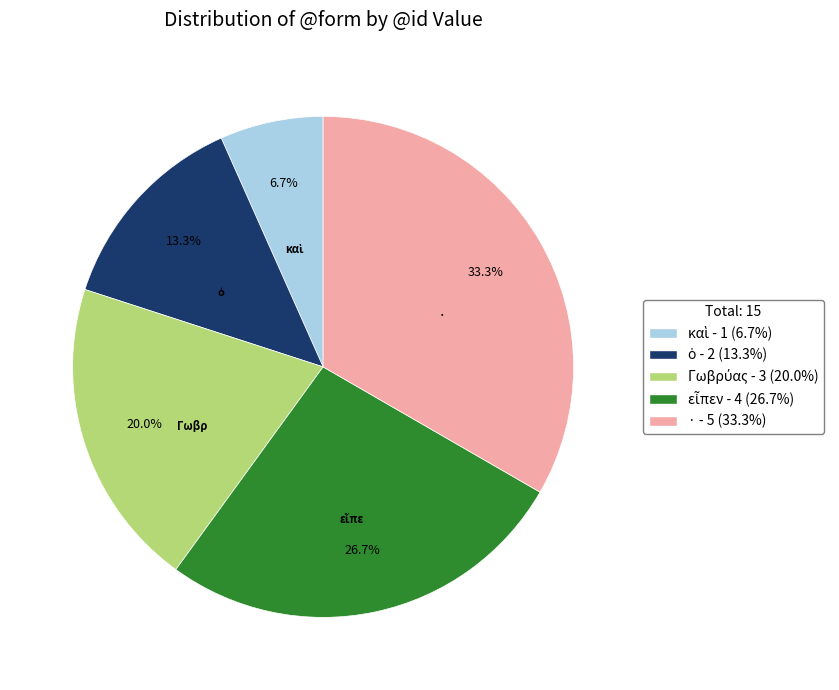

To the nearest percent, what is the average slice percentage?

20%